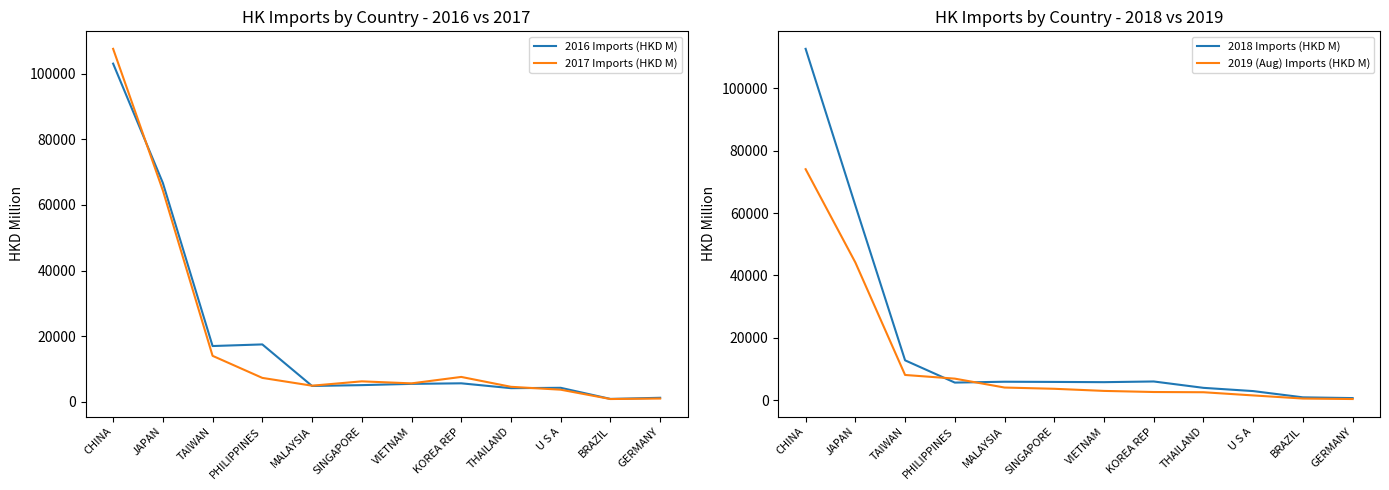

At which label does 2016 Imports (HKD M) reach its minimum?

BRAZIL